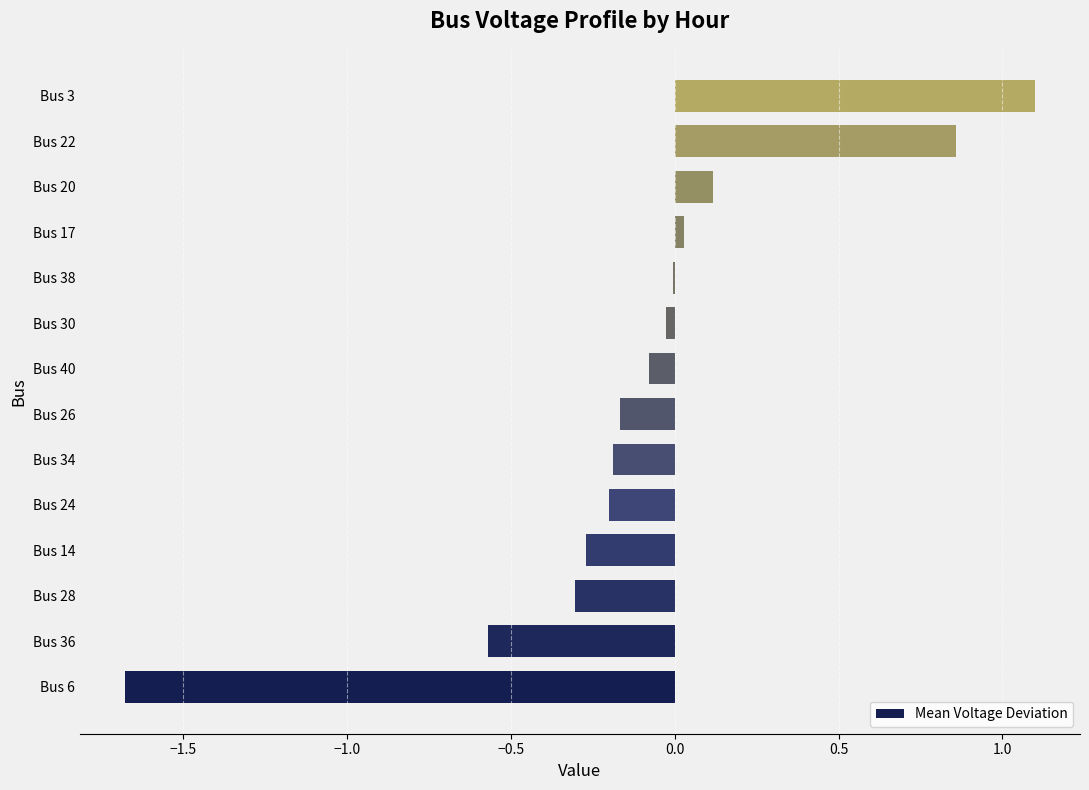

What is the maximum value shown in the chart?

1.1